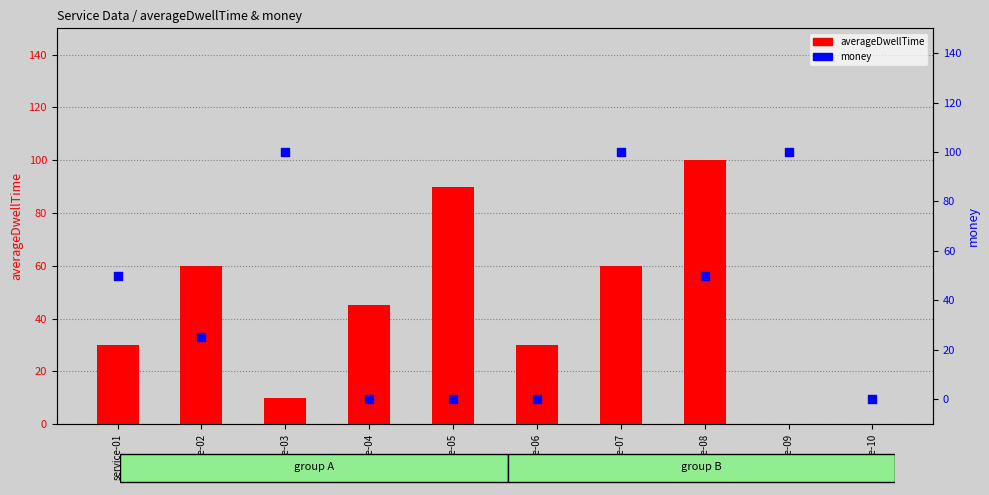

Is the value of money at service-07 greater than the value of averageDwellTime at service-08?

No